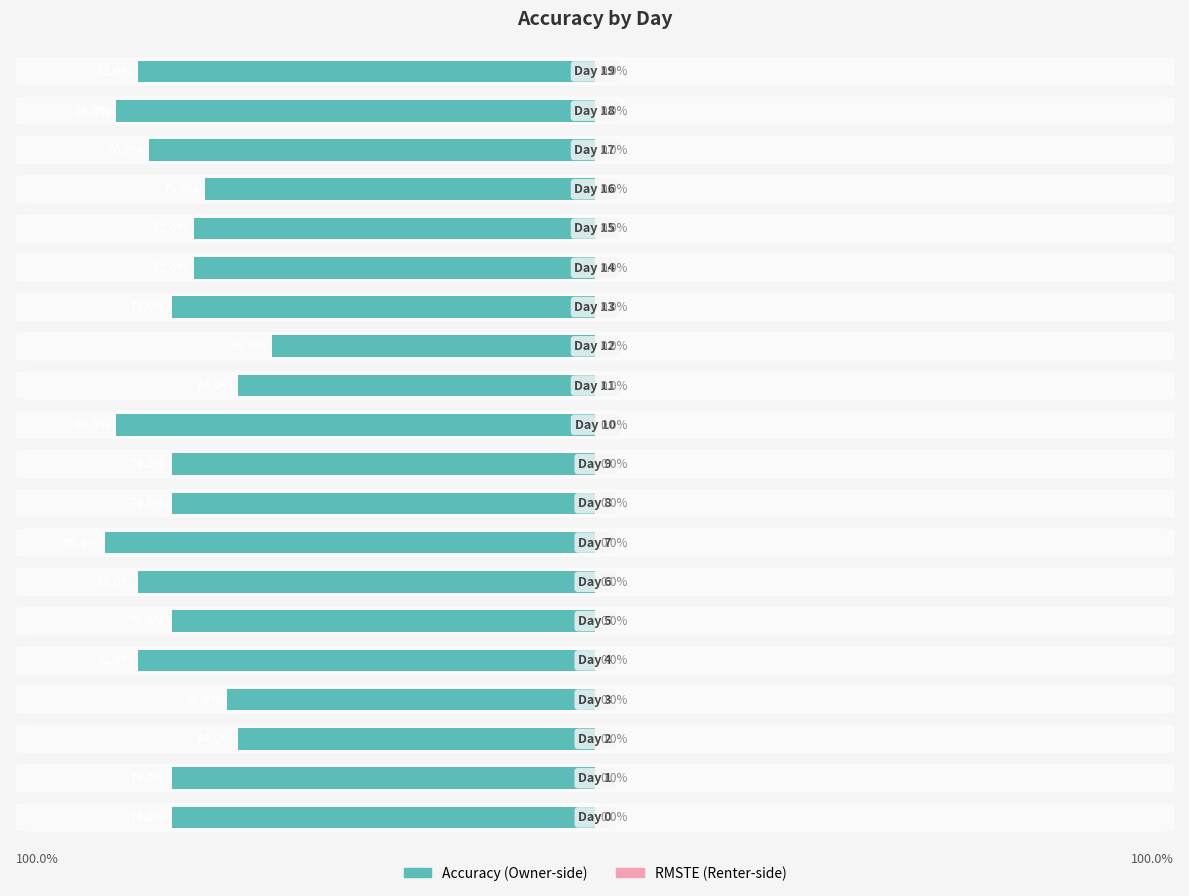

Where is Accuracy nearest to the value 0?

12